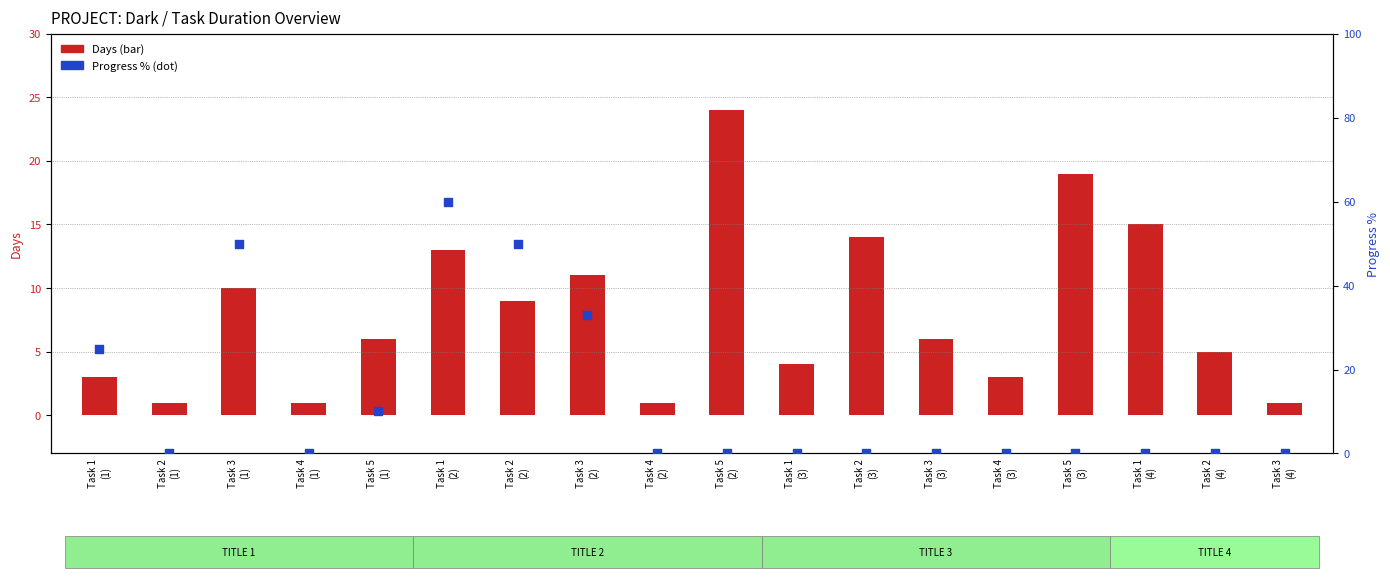

Which series reaches the minimum Y coordinate?

Progress %